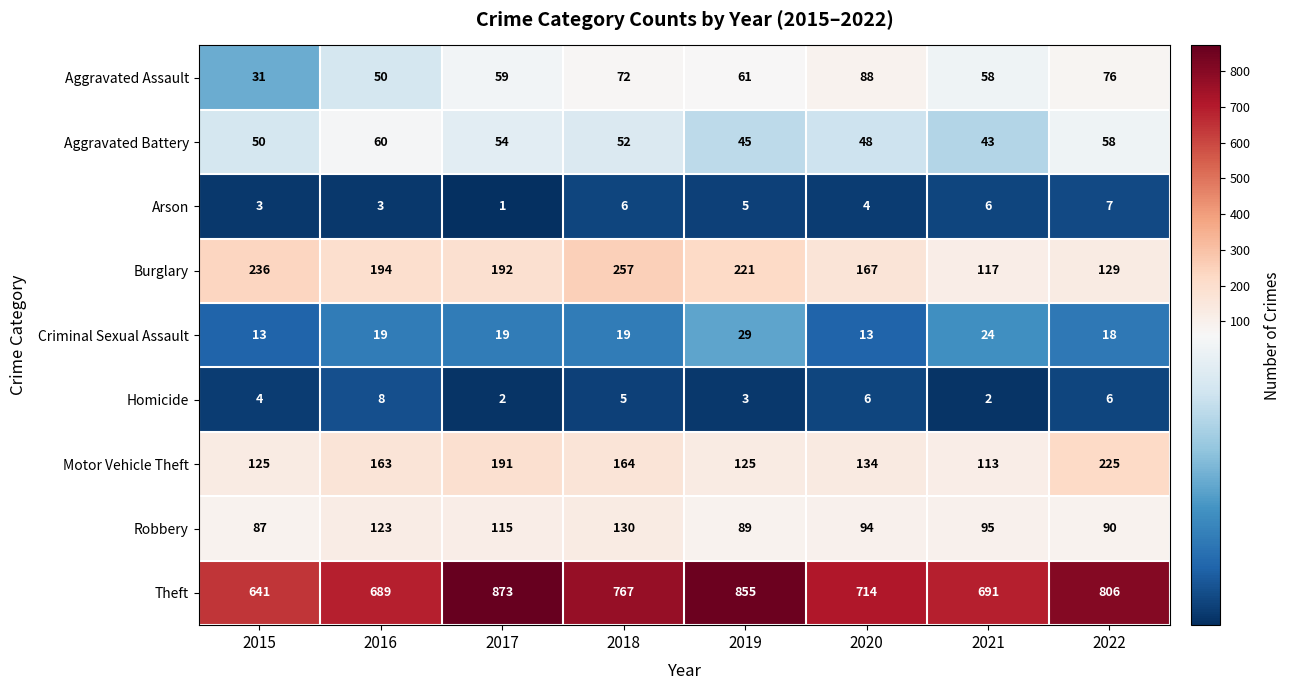

What is the difference between the highest and lowest values at 2018?

762